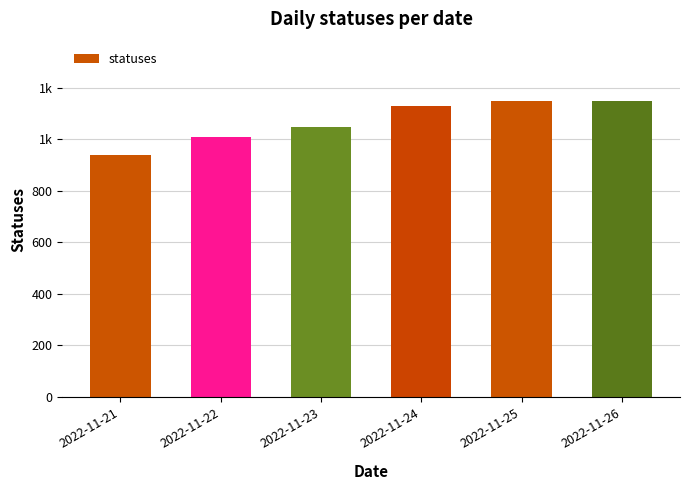

What is the value of the 4th bar from the left?

1128